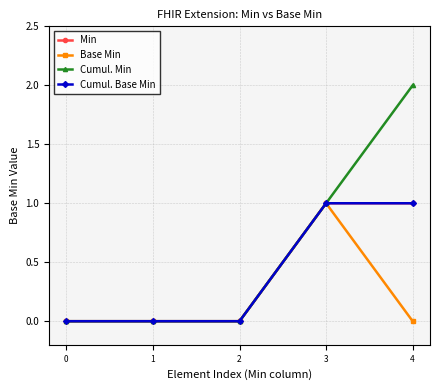

True or false: Cumul. Base Min and Min intersect in this chart.

False